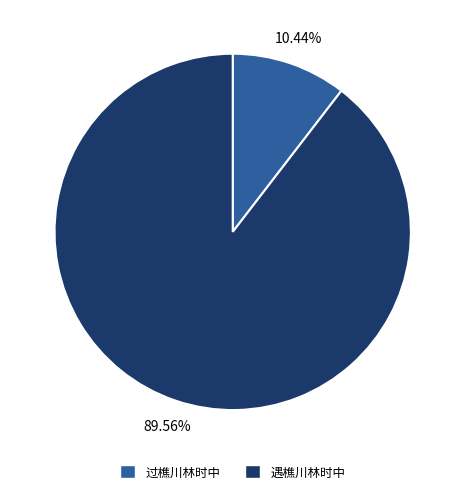

True or false: 遇樵川林时中 accounts for 99% of the total.

False